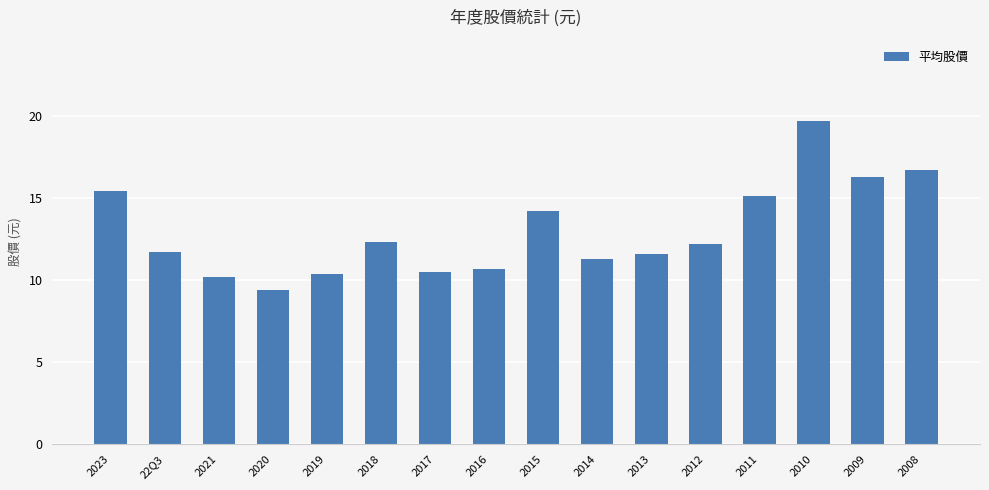

What is the average value?

13.0